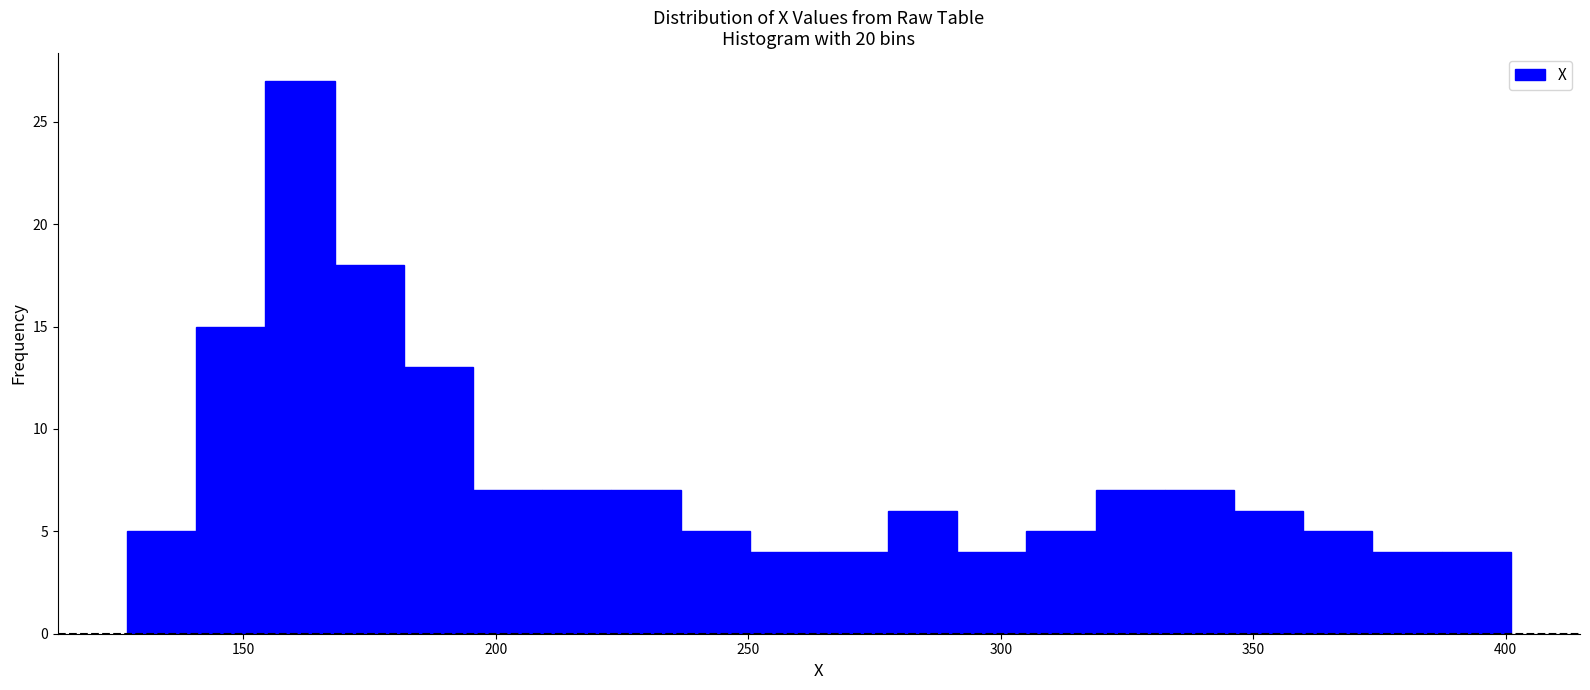

Around what value on the x-axis is the tallest bar? Give the approximate position of its centre, as read against the axis.

160